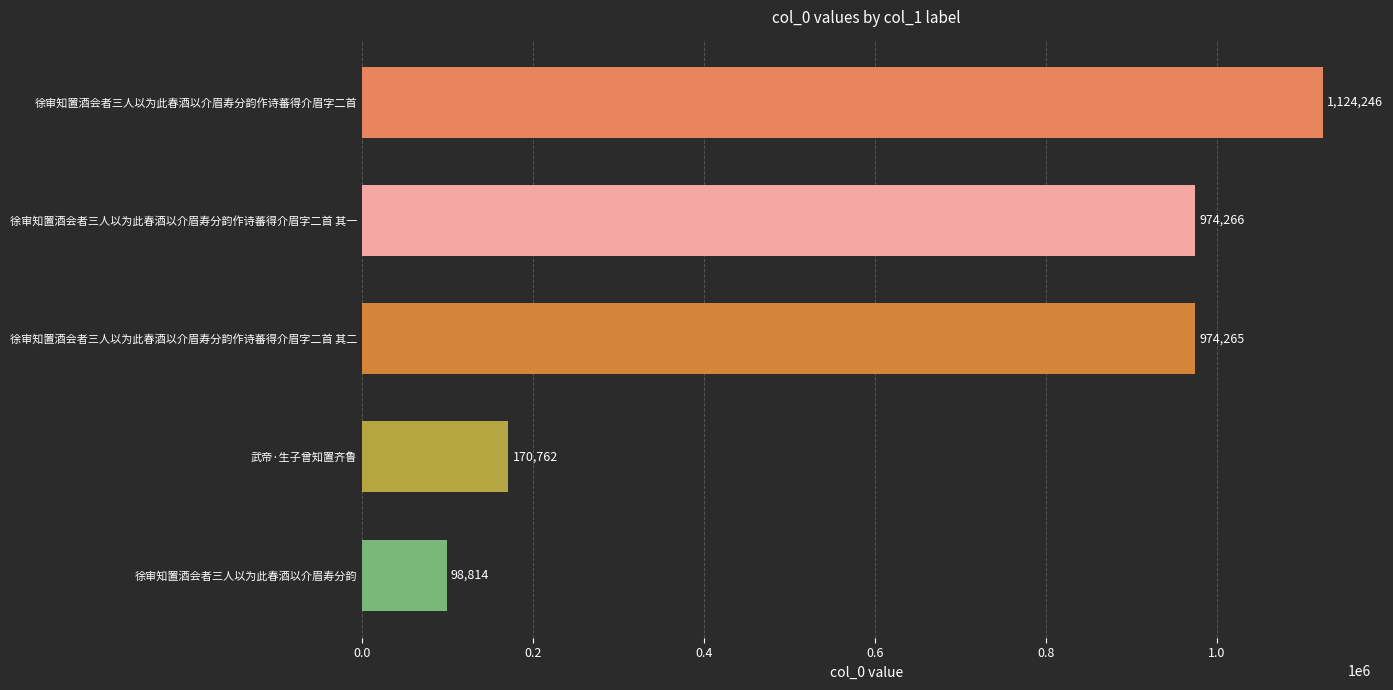

Is it true that the value at 徐审知置酒会者三人以为此春酒以介眉寿分韵 is 60258?

False